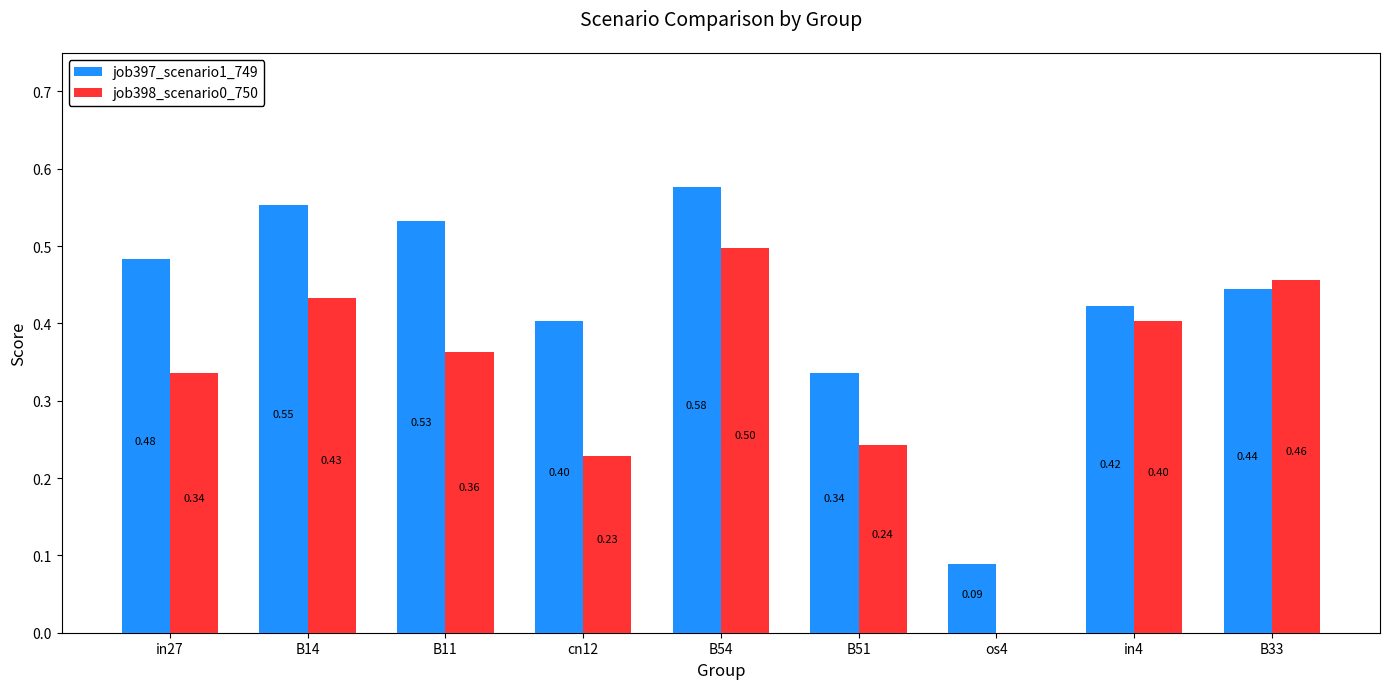

Count the job398_scenario0_750 values in the range 0 to 1.

9